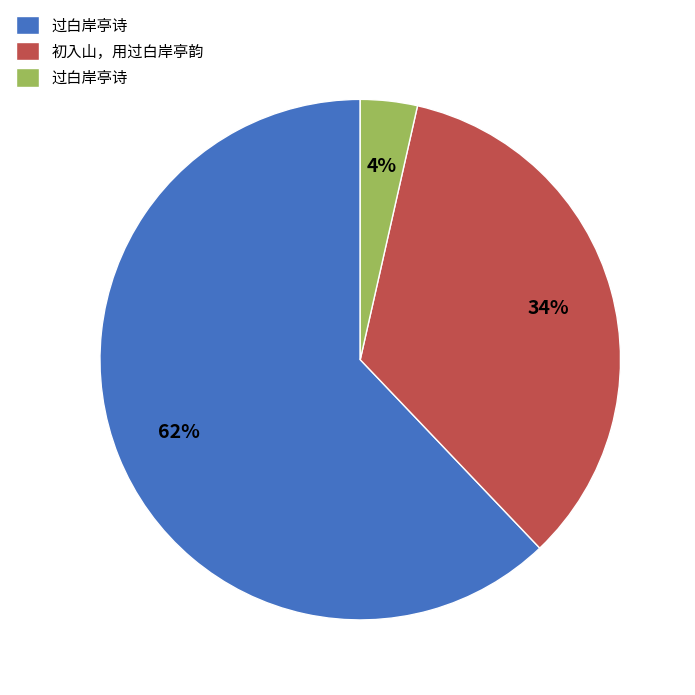

To the nearest percent, what is the average slice percentage?

33%